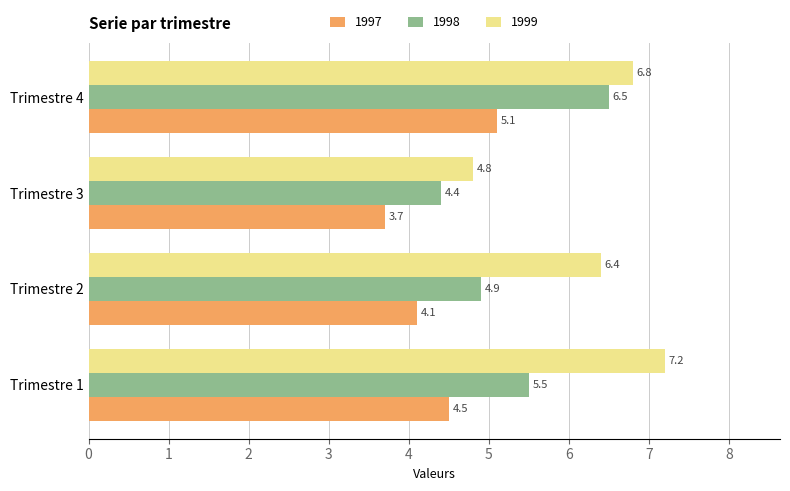

At which label does 1997 reach its peak?

Trimestre 4